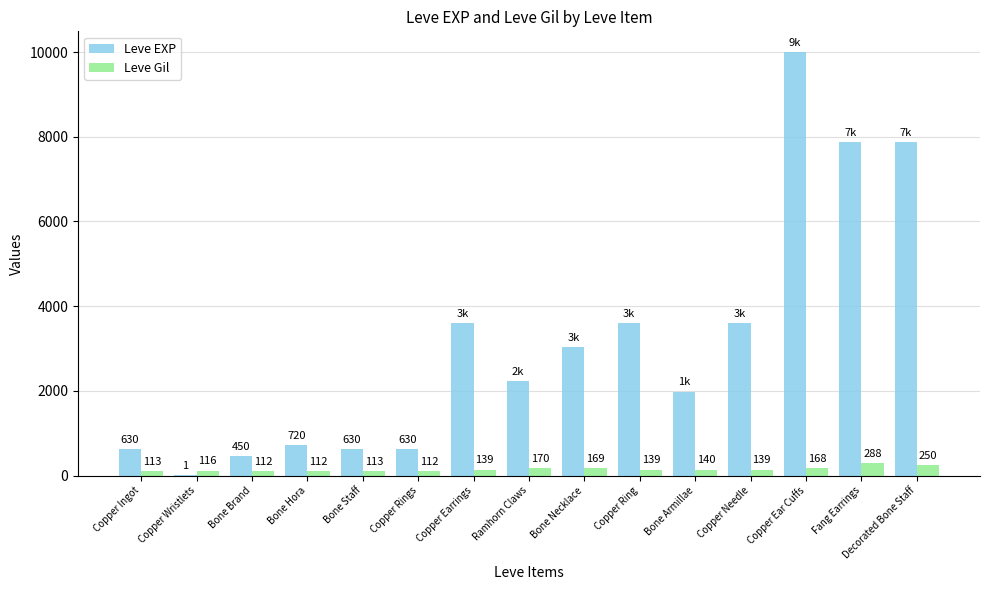

What are all the series names shown in the legend?

Leve EXP, Leve Gil